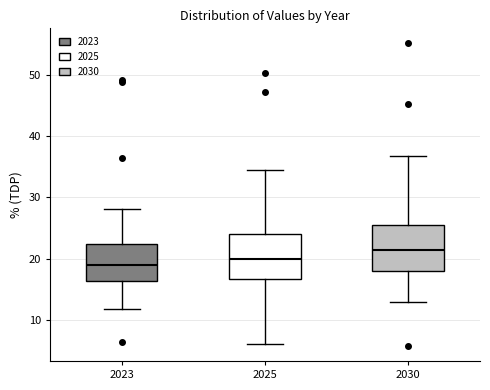

Reading left to right, transcribe this box plot: for each box, give where its median line is, the range the box spans, and where its two whiskers end, as read against the y-axis. The values are not printed on the chart, so give them approximately, as read against the axis.

2023: median 19, box 16 to 22, whiskers 12 to 28
2025: median 20, box 17 to 24, whiskers 6 to 34
2030: median 21, box 18 to 26, whiskers 13 to 37